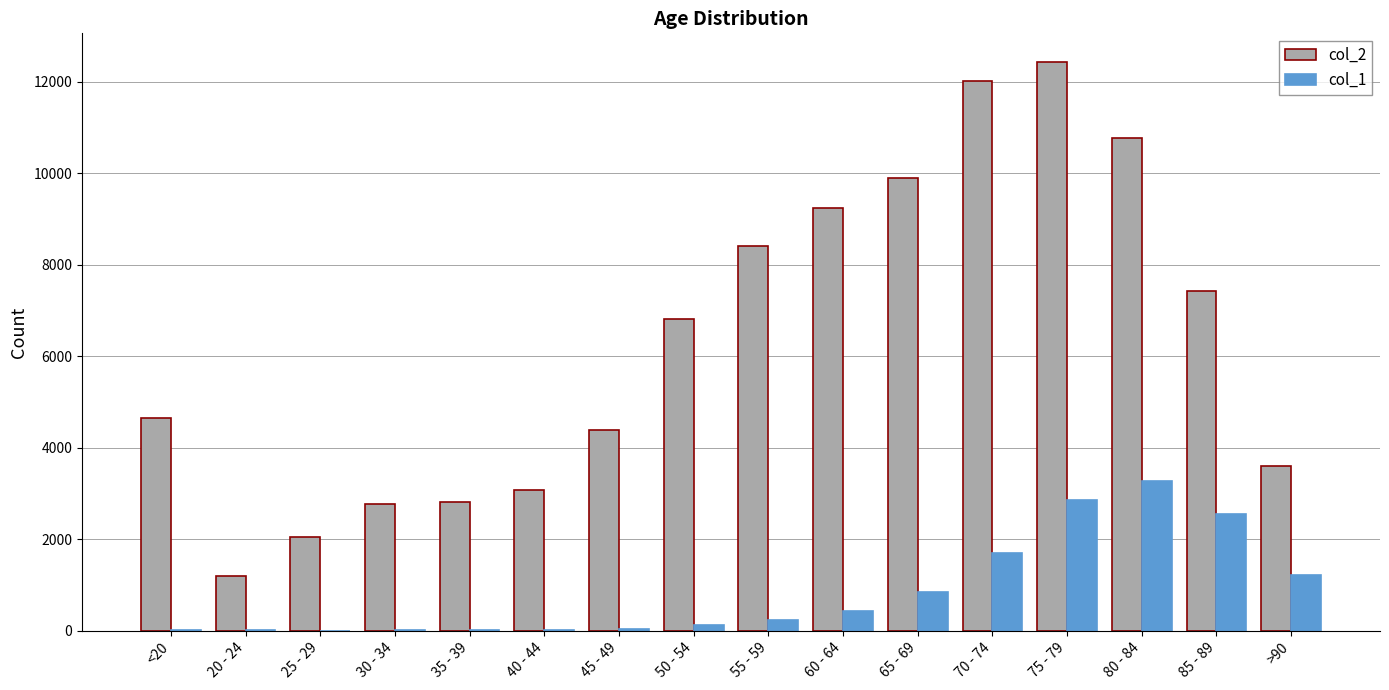

What is the sum of the col_2 values at >90 and 50 - 54?

10407